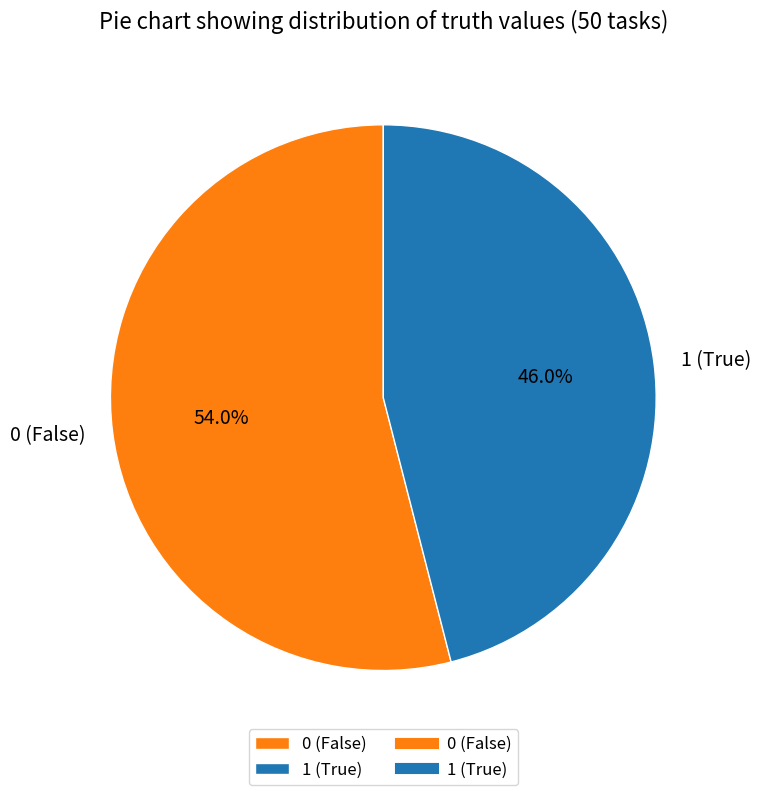

Is 1 (True) the majority of the pie?

No